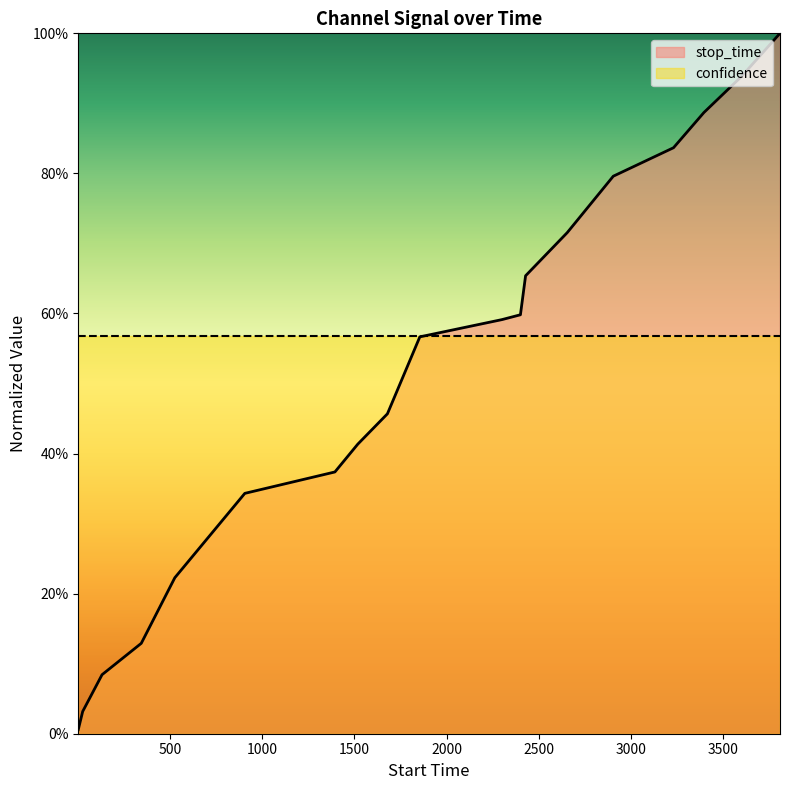

Does the chart display data point markers on the line(s)?

No